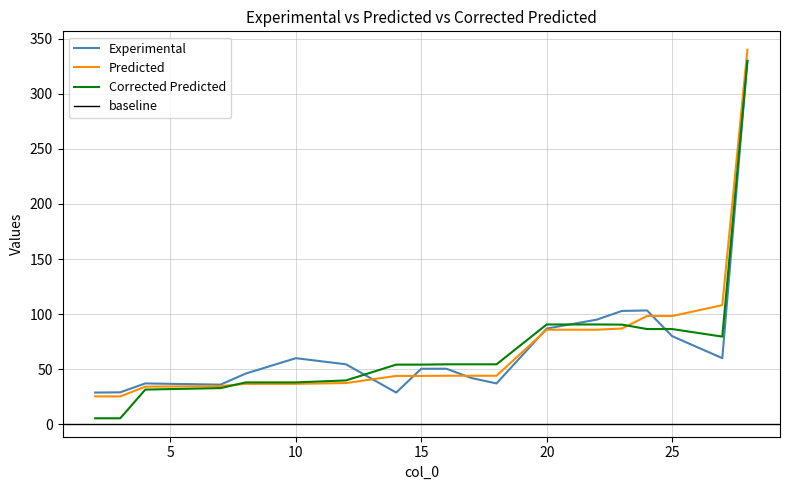

How many data points in Corrected Predicted are less than 54?

7